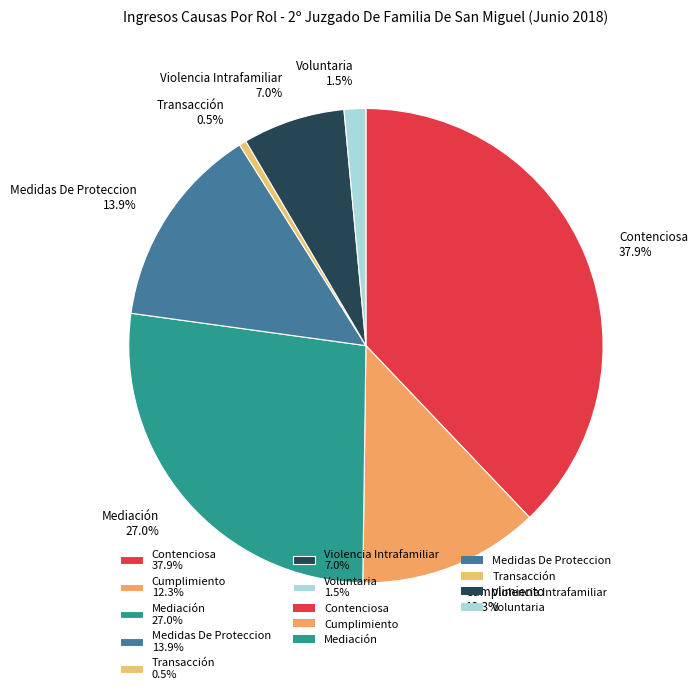

Is it true that Mediación is 39% of the pie?

False